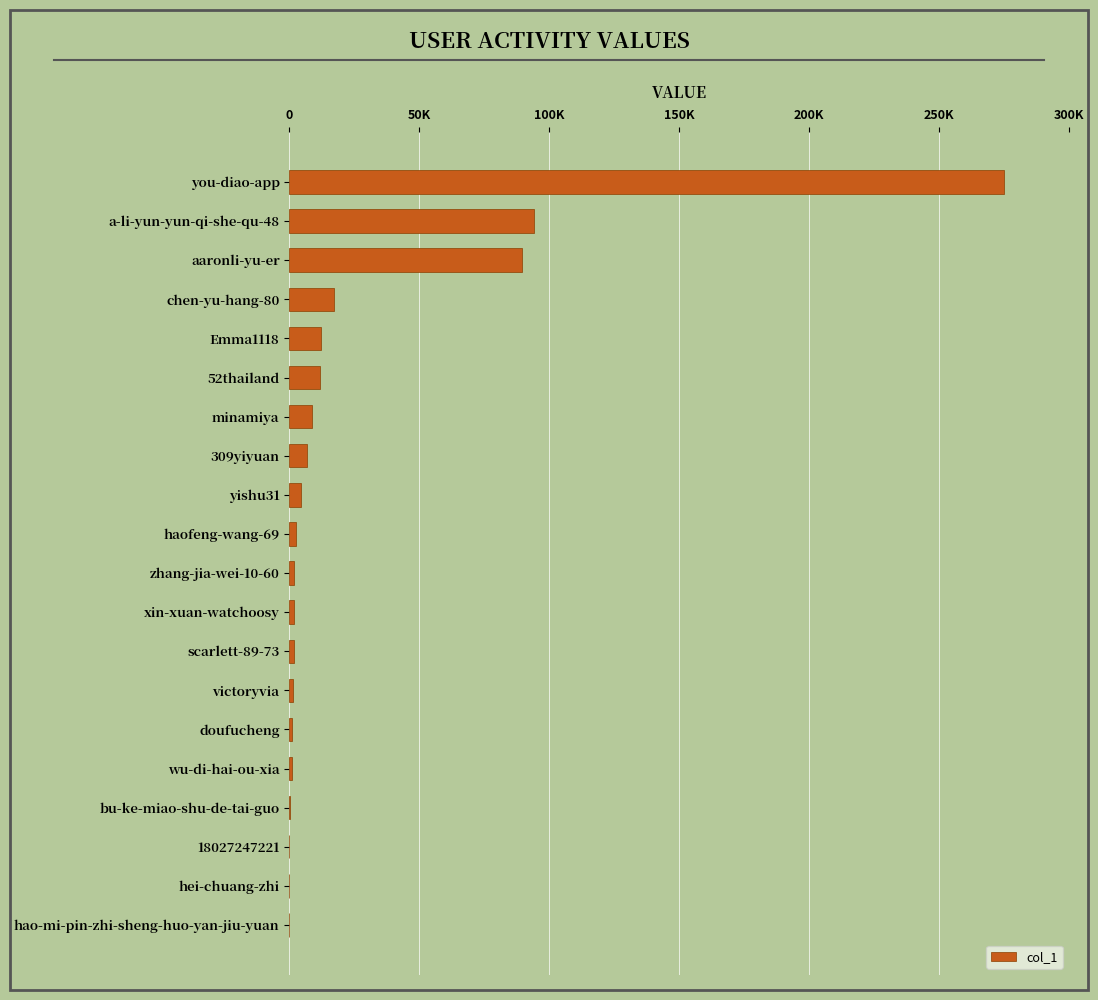

Where is the data nearest to the value 137544?

a-li-yun-yun-qi-she-qu-48